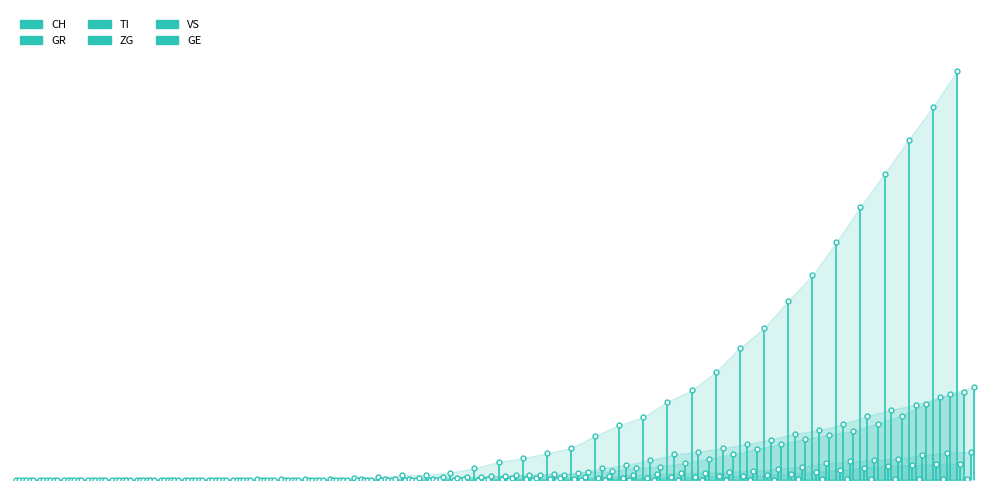

Which series changed the most between 2020-03-06 and 2020-03-31?

CH